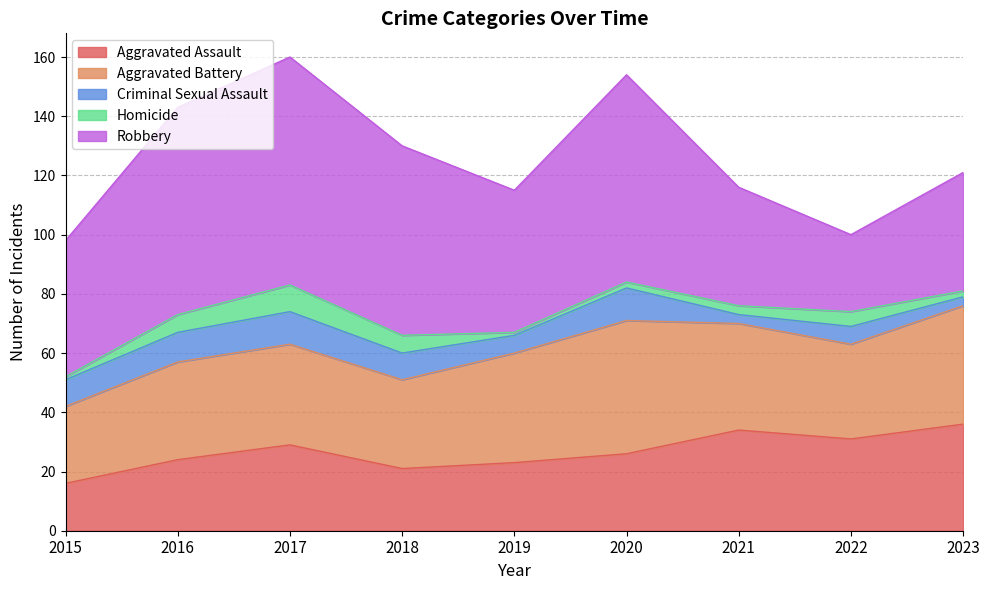

Reading right to left, extract all data points from this chart.

Aggravated Assault: 2023=36	2022=31	2021=34	2020=26	2019=23	2018=21	2017=29	2016=24	2015=16
Aggravated Battery: 2023=40	2022=32	2021=36	2020=45	2019=37	2018=30	2017=34	2016=33	2015=26
Criminal Sexual Assault: 2023=3	2022=6	2021=3	2020=11	2019=6	2018=9	2017=11	2016=10	2015=9
Homicide: 2023=2	2022=5	2021=3	2020=2	2019=1	2018=6	2017=9	2016=6	2015=1
Robbery: 2023=40	2022=26	2021=40	2020=70	2019=48	2018=64	2017=77	2016=70	2015=46